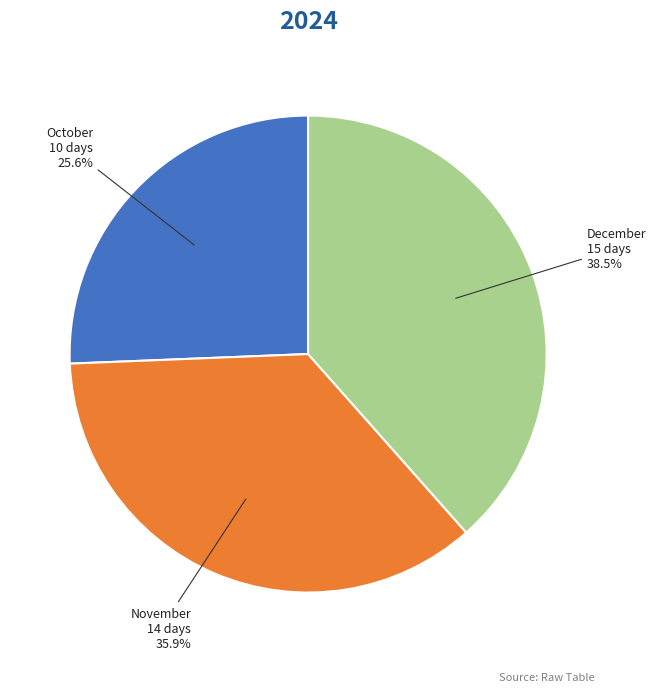

Does any single category account for the majority?

No